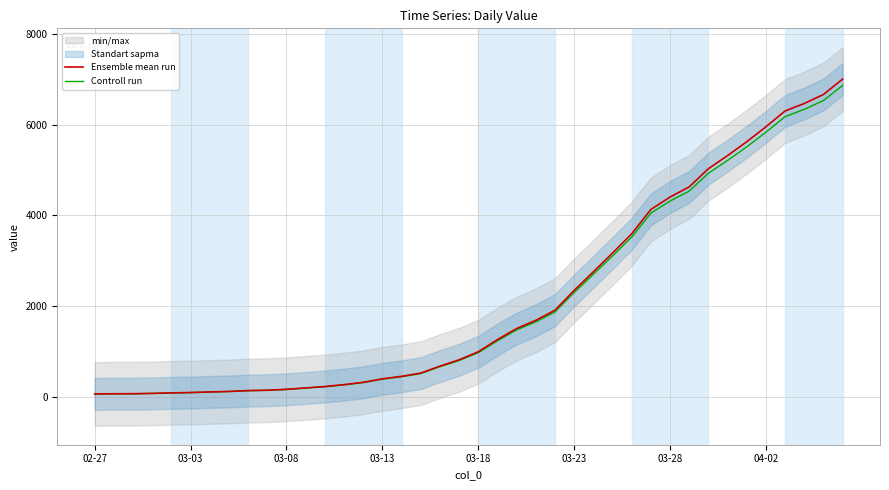

At 26, list the series in order from smallest to largest.

Controll run, Ensemble mean run